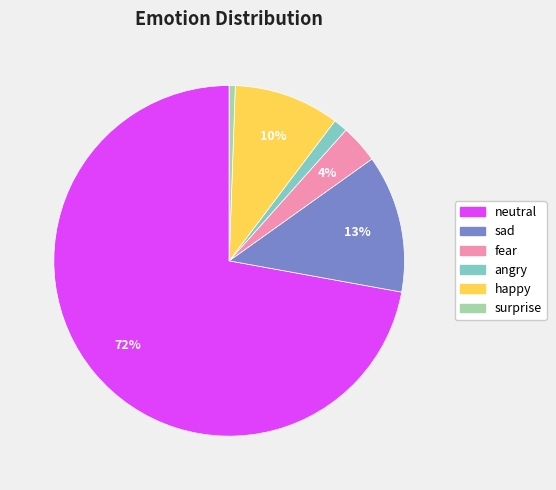

What percentage is the angry slice, to the nearest percent?

1%